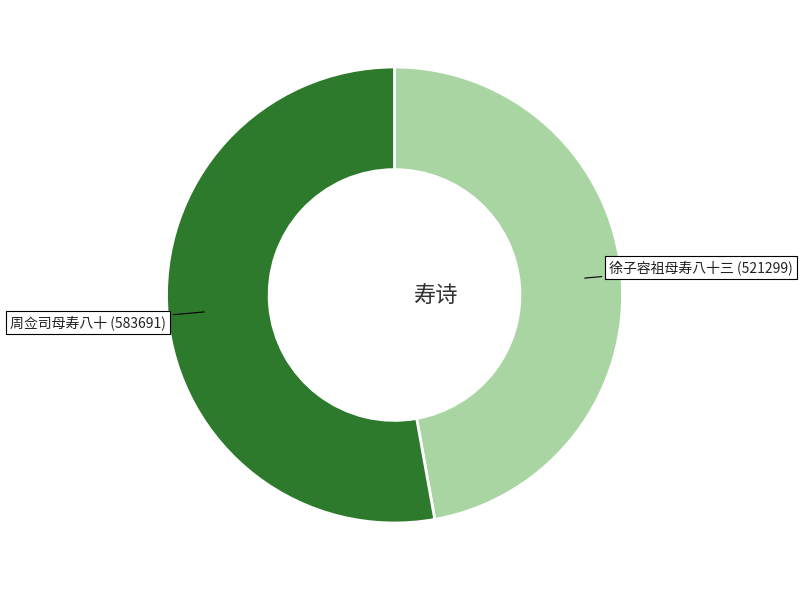

Is there a majority slice in this chart?

Yes